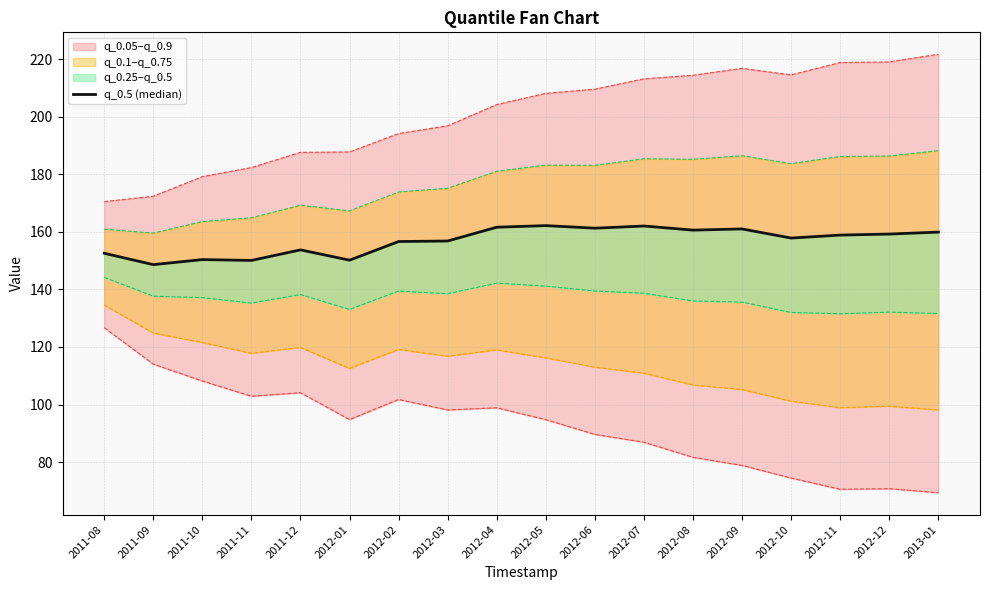

Reading left to right, list all the values displayed in this chart.

152.6	148.6	150.4	150.1	153.7	150.2	156.6	156.8	161.6	162.2	161.3	162.0	160.6	161.0	157.8	158.9	159.2	159.9